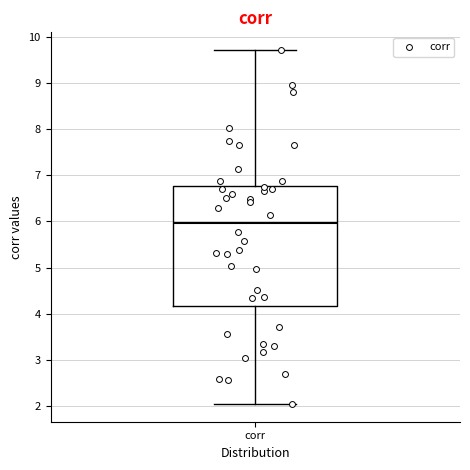

Read this box plot against the y-axis: the position of the median line, the range covered by the box, and the ends of both whiskers. The values are not printed on the chart, so give them approximately, as read against the axis.

median 6.0, box 4.2 to 6.8, whiskers 2.0 to 9.7